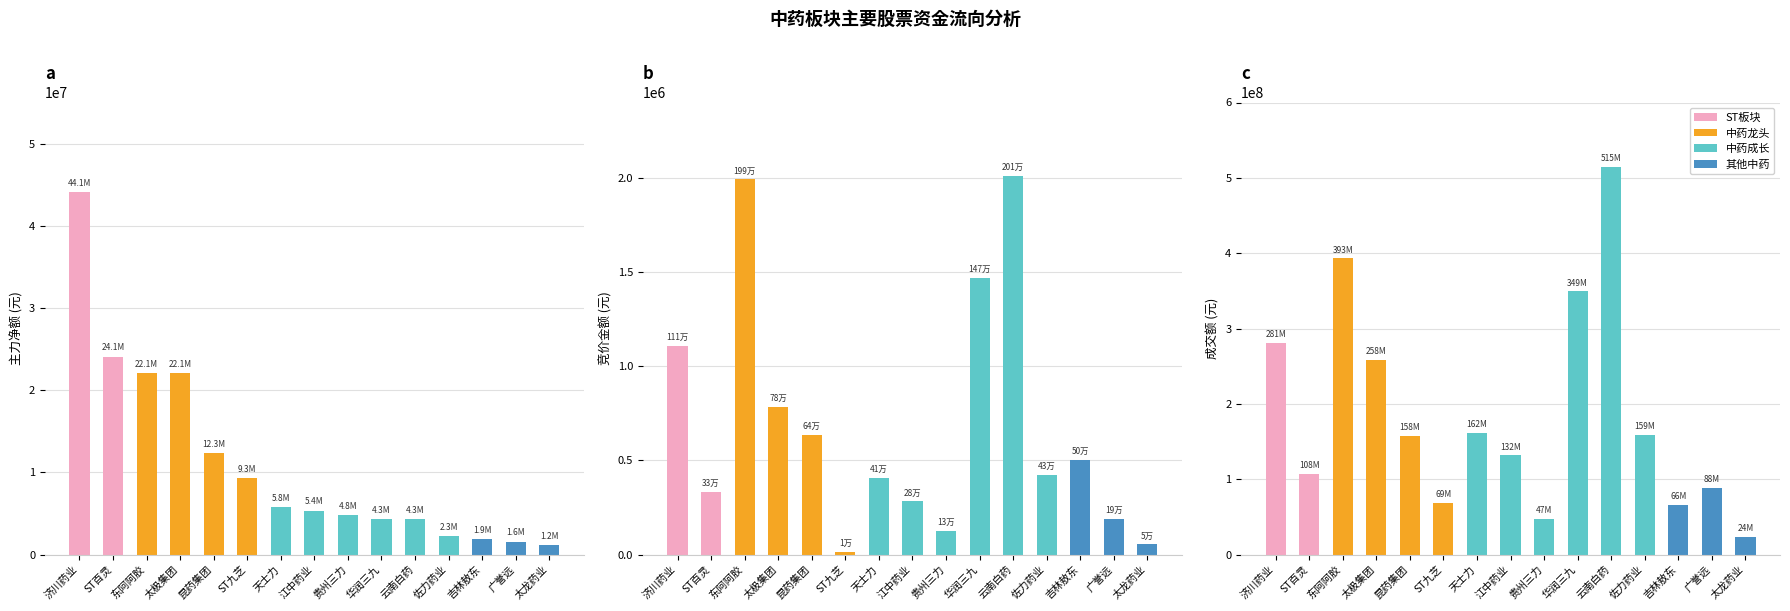

True or false: 成交额 has a value of 260556733 at 云南白药.

False